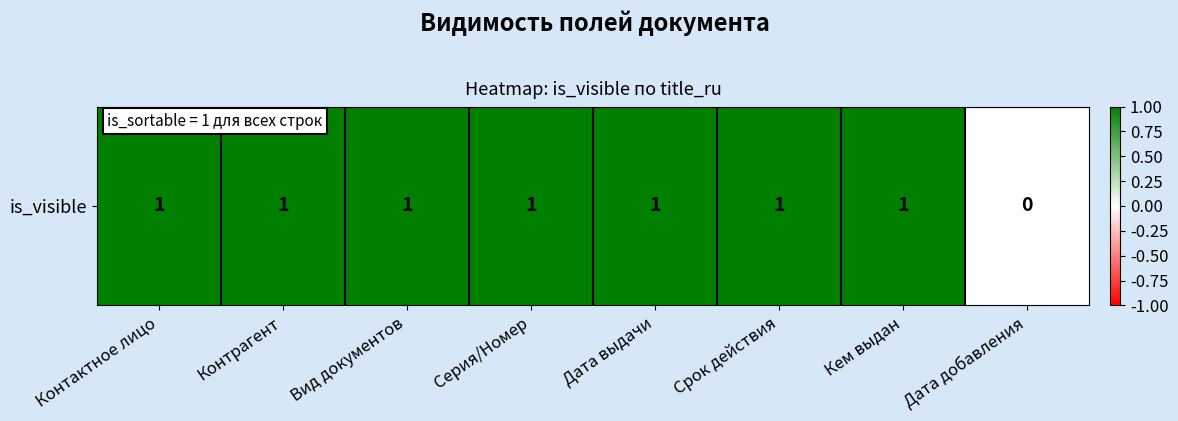

What is the difference between the maximum and minimum values?

1